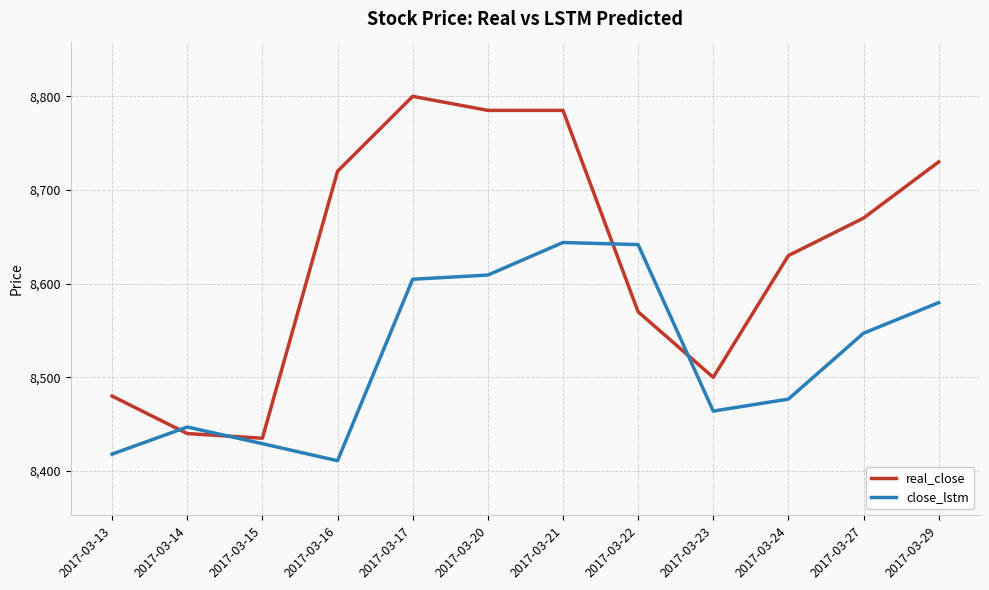

Is the value of real_close at 2017-03-16 greater than the value of close_lstm at 2017-03-16?

Yes